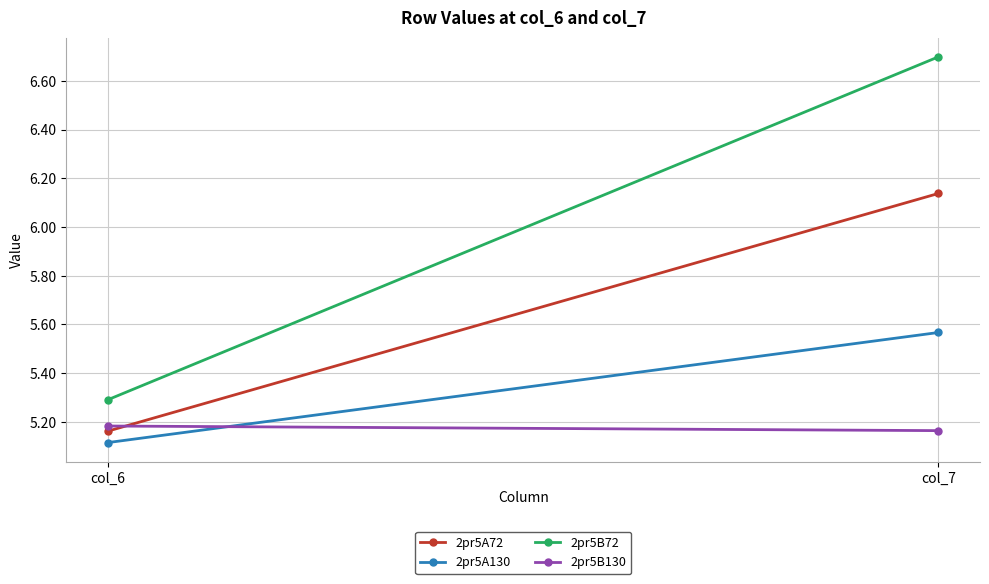

Reading left to right, transcribe all the data shown in this chart.

2pr5A72: col_6=5.2	col_7=6.1
2pr5A130: col_6=5.1	col_7=5.6
2pr5B72: col_6=5.3	col_7=6.7
2pr5B130: col_6=5.2	col_7=5.2